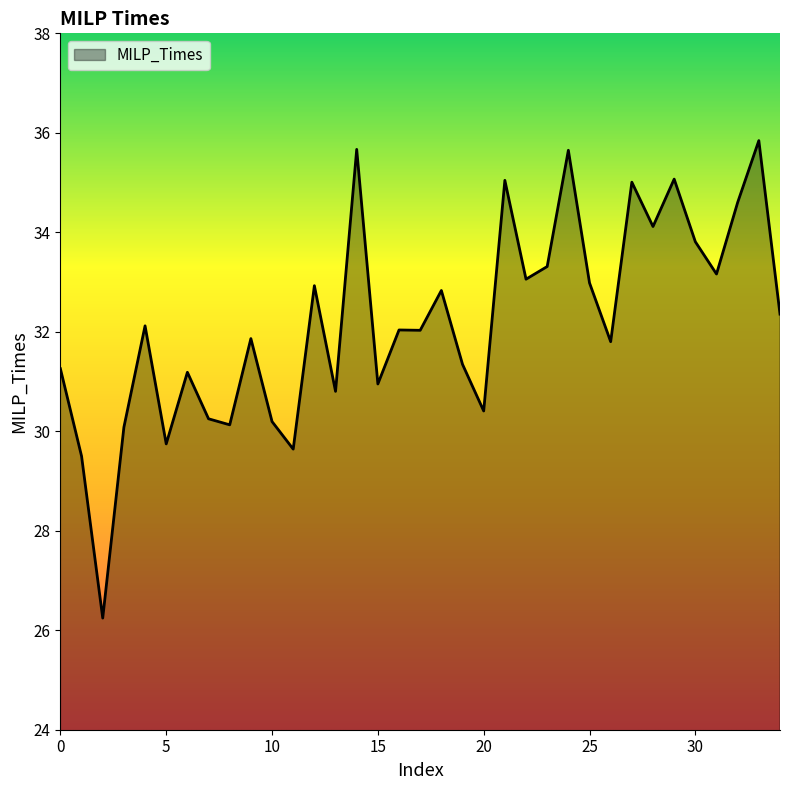

What is the greatest value displayed?

35.8